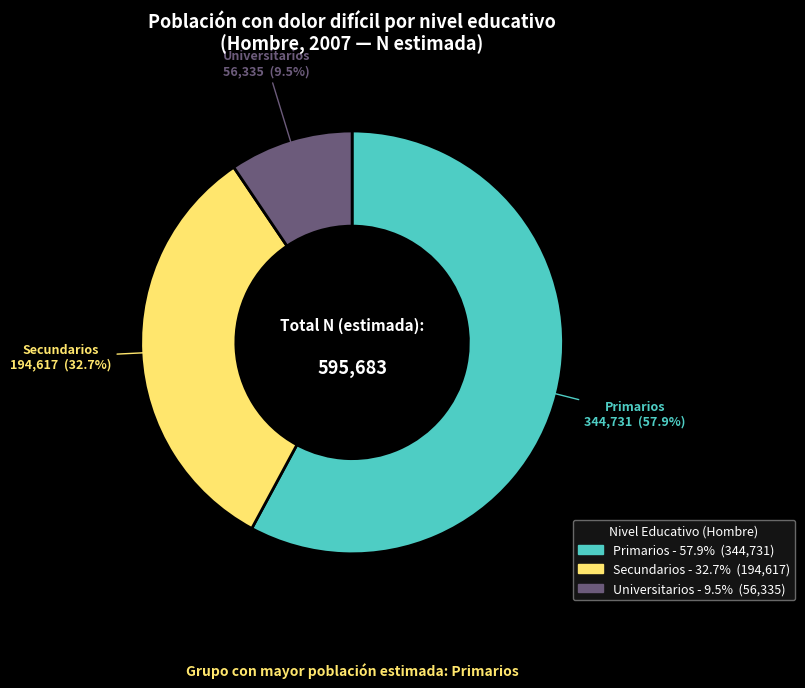

Which category has the biggest portion of the pie?

Primarios